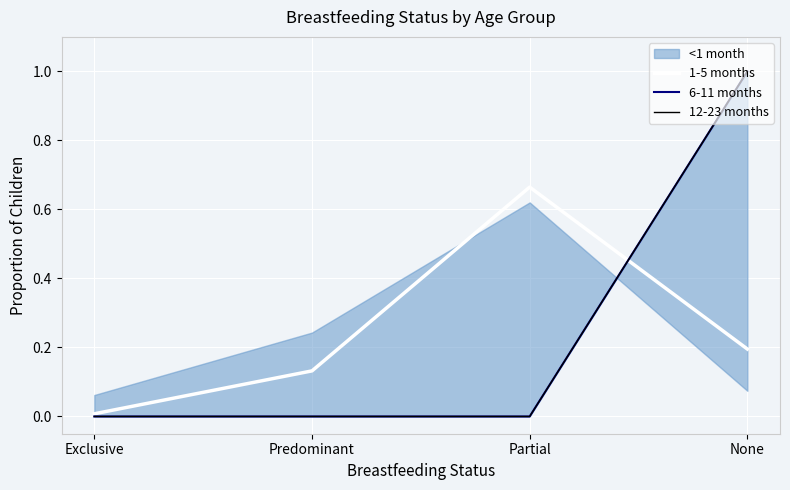

What is the highest value of the 12-23 months series?

1.0